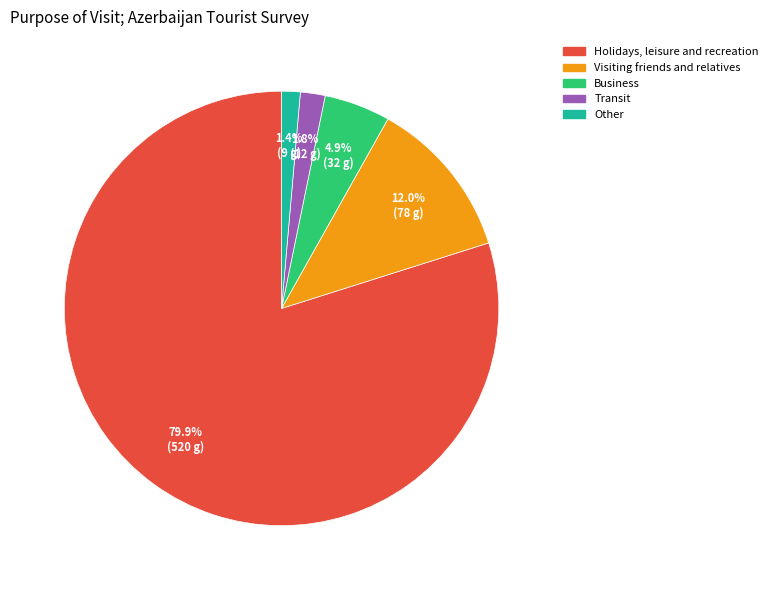

The Transit slice represents 2% of the pie. True or false?

True